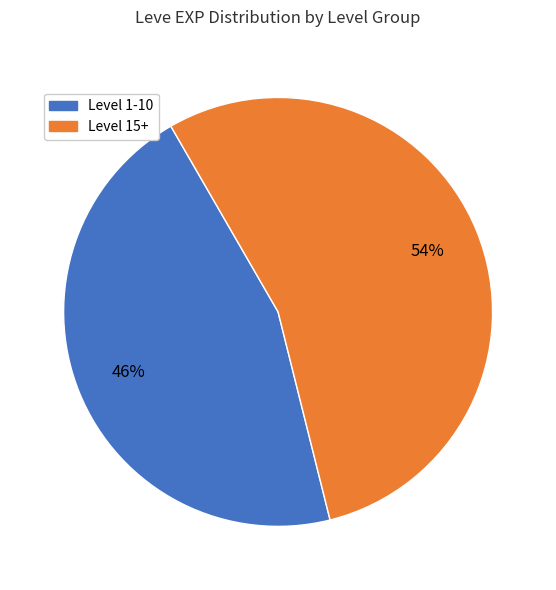

To the nearest percent, what is the average slice percentage?

50%